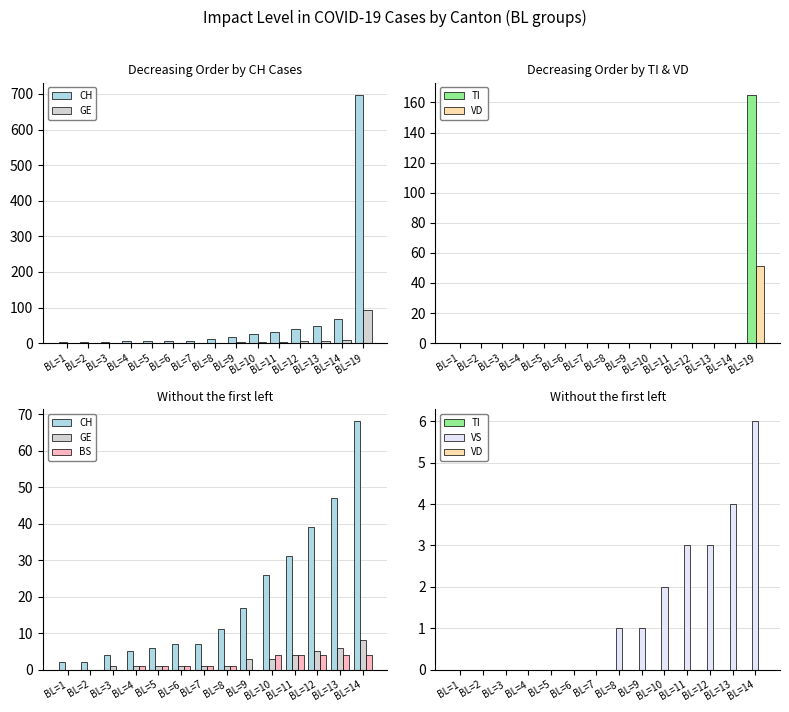

Rank the series at BL=12 from lowest to highest value.

TI, VD, VS, BS, GE, CH